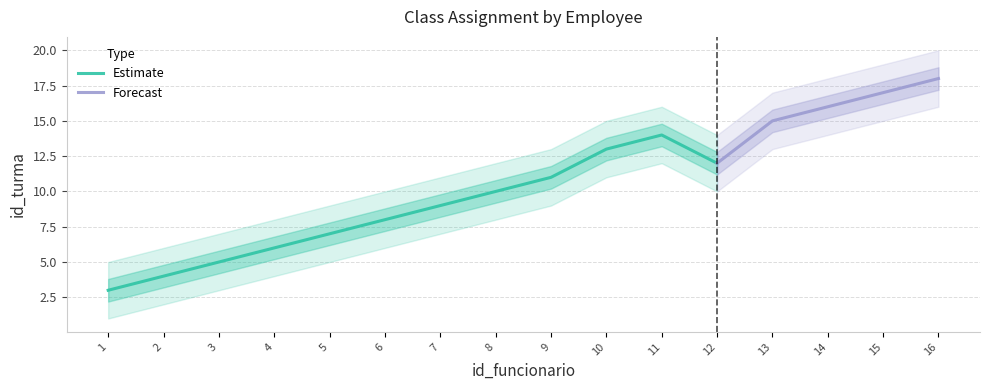

What is the average value?

10